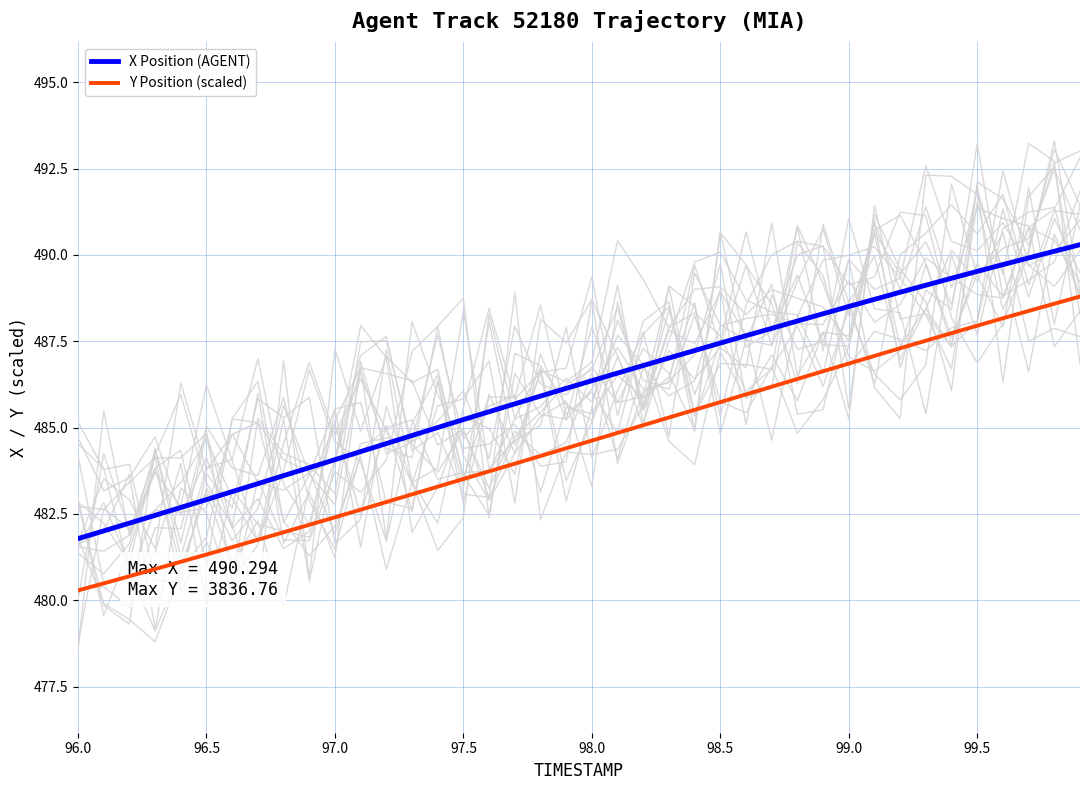

At how many categories does at least one series exceed 482?

39